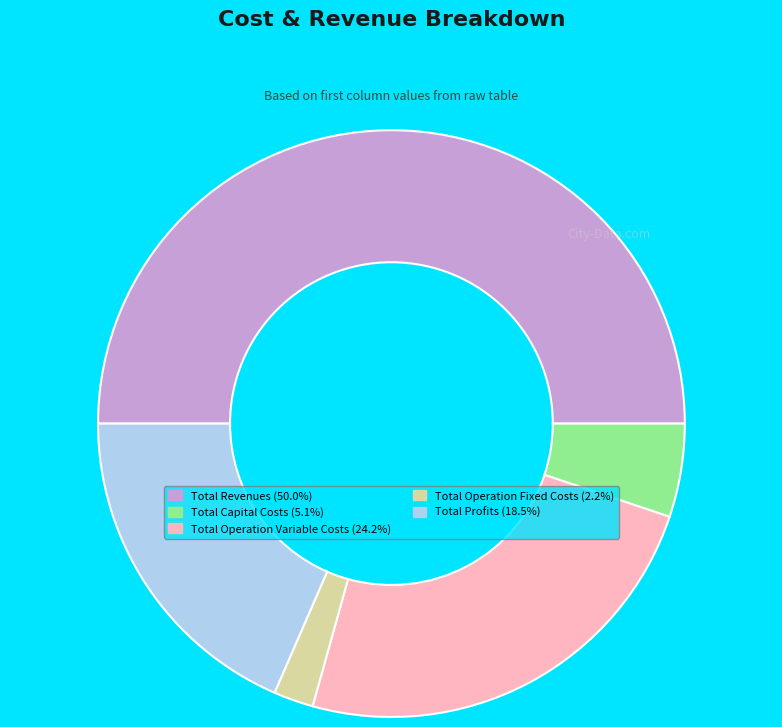

Which slice is the smallest?

Total Operation Fixed Costs